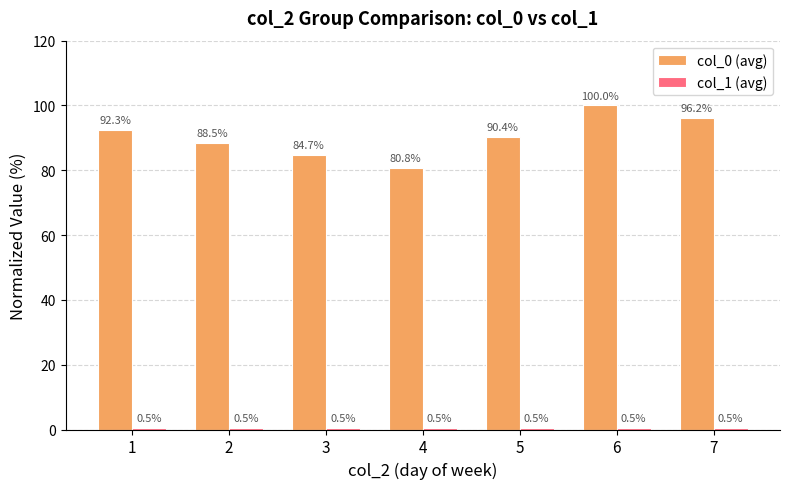

Rank the categories by col_0 (avg) value from lowest to highest.

4, 3, 2, 5, 1, 7, 6